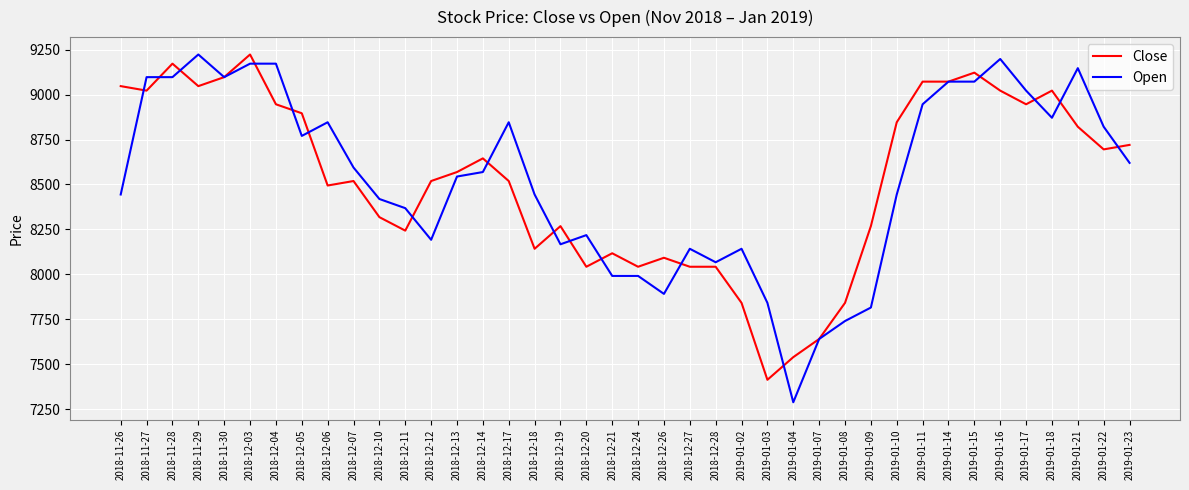

At which category is the sum across all series the highest?

2018-12-03